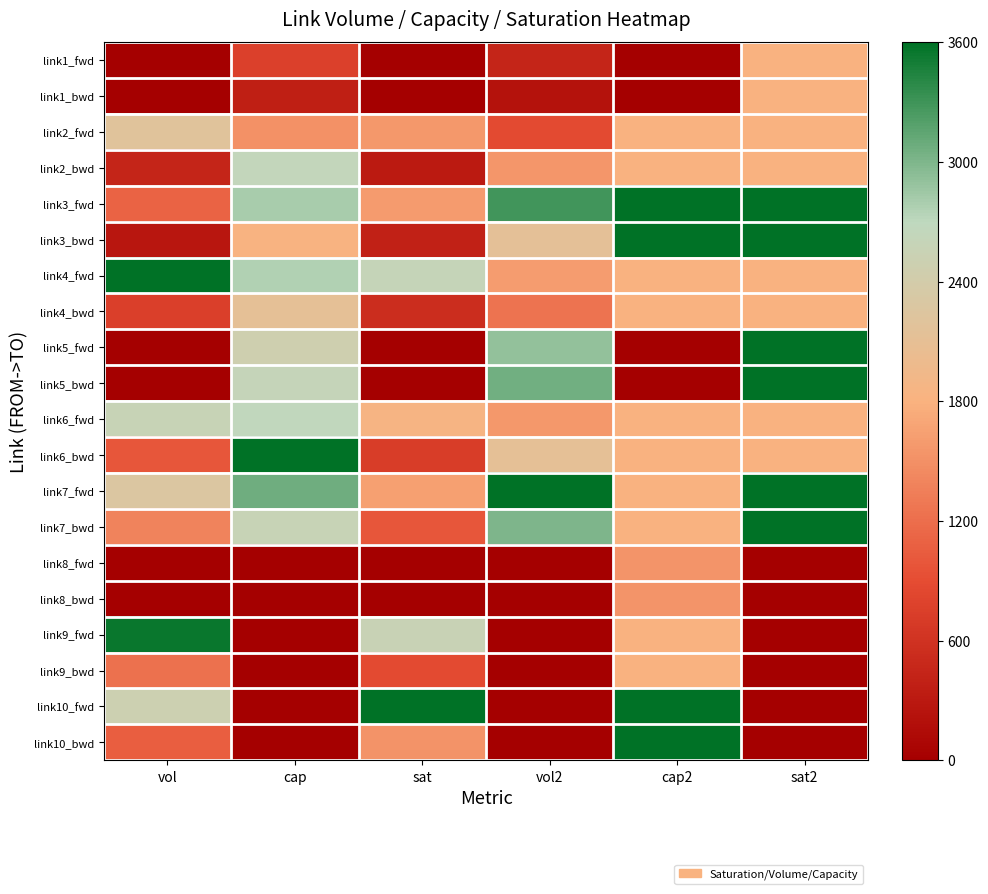

Reading left to right, transcribe all the data shown in this chart.

link1_fwd: vol=0.0	cap=762.6	sat=0.0	vol2=446.4	cap2=0.0	sat2=1800.0
link1_bwd: vol=0.0	cap=369.5	sat=0.0	vol2=215.3	cap2=0.0	sat2=1800.0
link2_fwd: vol=2180.0	cap=1506.3	sat=1573.7	vol2=884.3	cap2=1800.0	sat2=1800.0
link2_bwd: vol=436.9	cap=2643.2	sat=316.3	vol2=1550.6	cap2=1800.0	sat2=1800.0
link3_fwd: vol=1105.9	cap=2804.2	sat=1597.0	vol2=3289.1	cap2=3600.0	sat2=3600.0
link3_bwd: vol=277.6	cap=1814.2	sat=397.8	vol2=2126.7	cap2=3600.0	sat2=3600.0
link4_fwd: vol=3600.0	cap=2756.8	sat=2596.2	vol2=1615.3	cap2=1800.0	sat2=1800.0
link4_bwd: vol=746.4	cap=2117.4	sat=536.8	vol2=1241.5	cap2=1800.0	sat2=1800.0
link5_fwd: vol=0.0	cap=2472.6	sat=0.0	vol2=2901.0	cap2=0.0	sat2=3600.0
link5_bwd: vol=0.0	cap=2610.0	sat=0.0	vol2=3062.8	cap2=0.0	sat2=3600.0
link6_fwd: vol=2571.4	cap=2662.1	sat=1855.8	vol2=1561.6	cap2=1800.0	sat2=1800.0
link6_bwd: vol=996.7	cap=3600.0	sat=717.8	vol2=2109.6	cap2=1800.0	sat2=1800.0
link7_fwd: vol=2271.0	cap=3069.5	sat=1637.9	vol2=3600.0	cap2=1800.0	sat2=3600.0
link7_bwd: vol=1379.0	cap=2567.4	sat=995.2	vol2=3008.4	cap2=1800.0	sat2=3600.0
link8_fwd: vol=0.0	cap=0.0	sat=0.0	vol2=0.0	cap2=1542.9	sat2=0.0
link8_bwd: vol=0.0	cap=0.0	sat=0.0	vol2=0.0	cap2=1542.9	sat2=0.0
link9_fwd: vol=3545.4	cap=0.0	sat=2556.2	vol2=0.0	cap2=1800.0	sat2=0.0
link9_bwd: vol=1228.8	cap=0.0	sat=885.9	vol2=0.0	cap2=1800.0	sat2=0.0
link10_fwd: vol=2494.1	cap=0.0	sat=3600.0	vol2=0.0	cap2=3600.0	sat2=0.0
link10_bwd: vol=1060.4	cap=0.0	sat=1532.6	vol2=0.0	cap2=3600.0	sat2=0.0